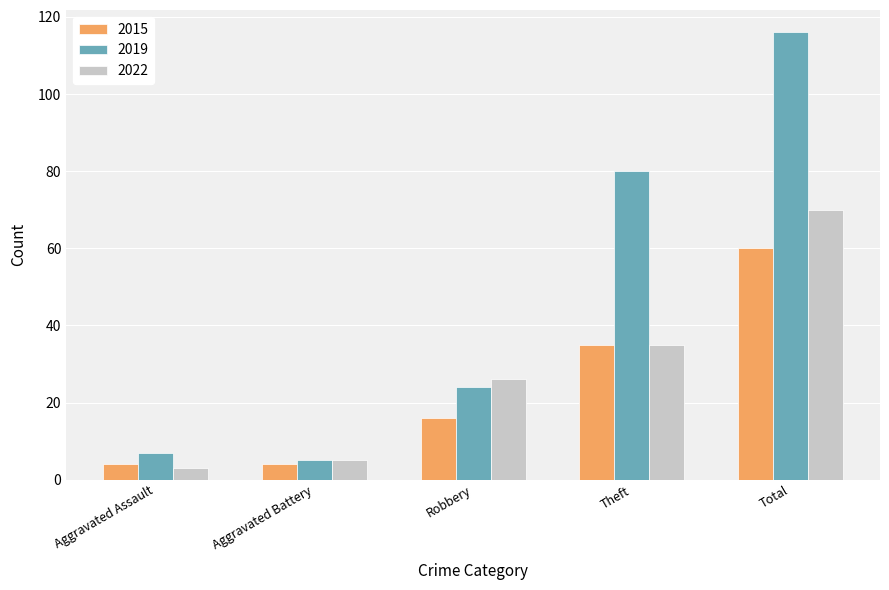

What is the difference between the 2019 values at Aggravated Assault and Aggravated Battery?

2